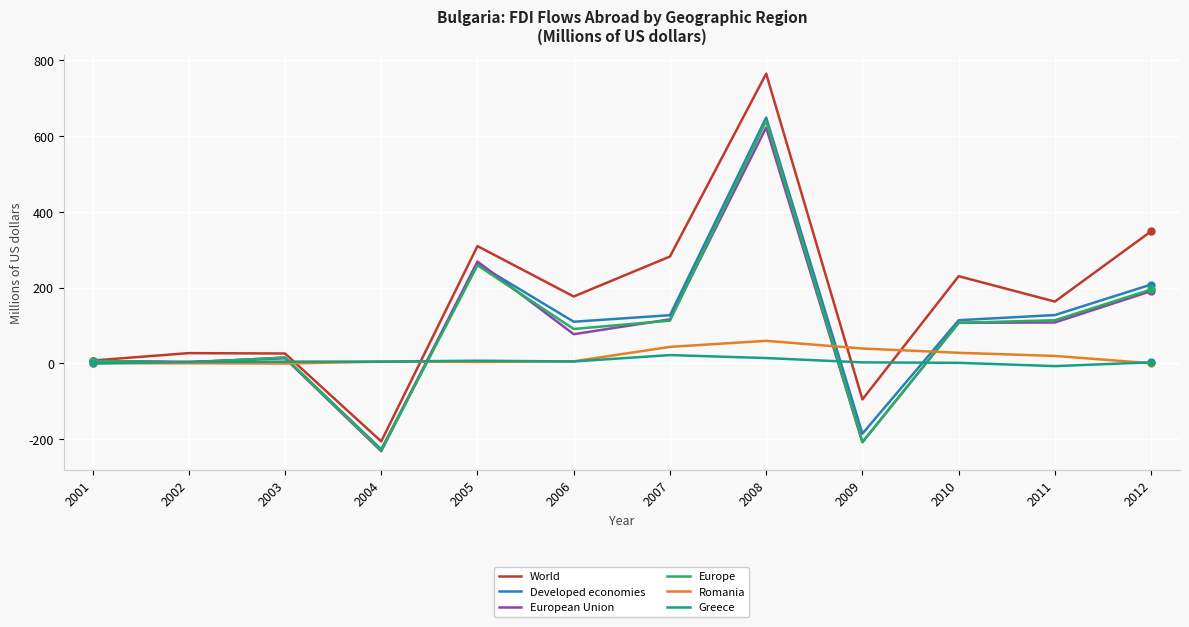

How many lines are shown in the chart?

6